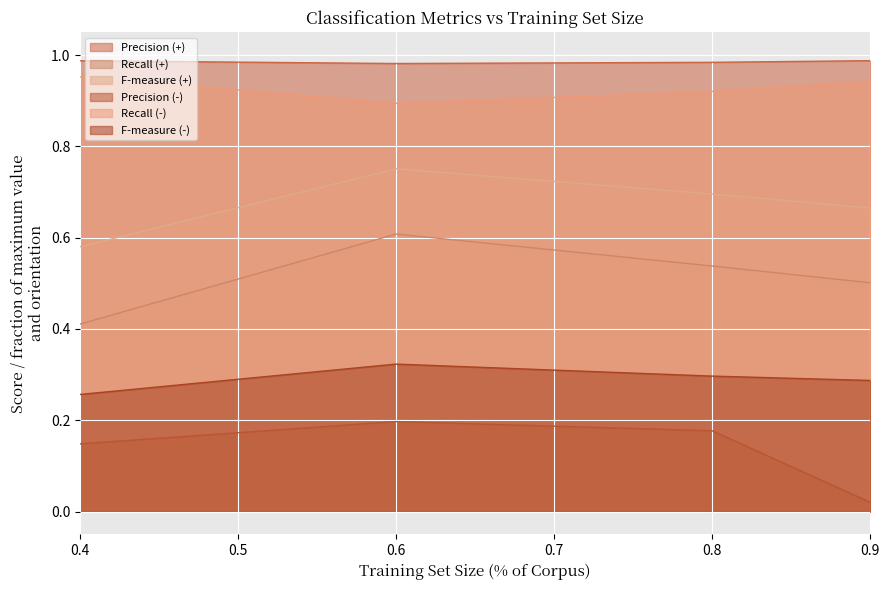

Does the chart display data point markers on the line(s)?

No